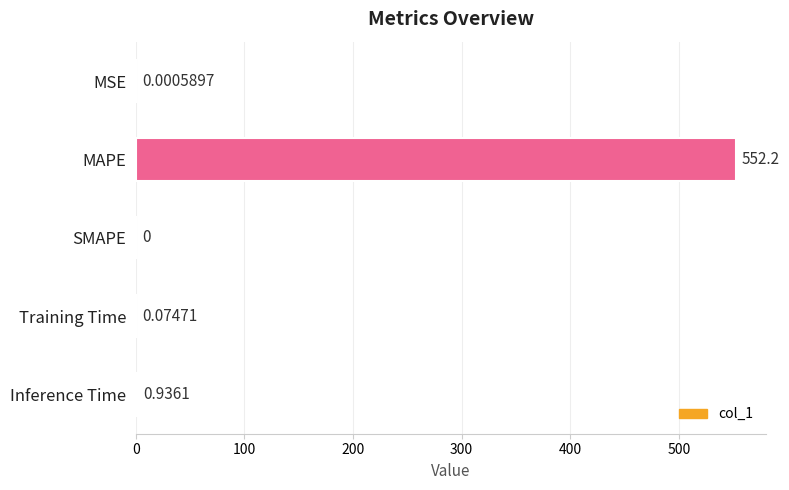

Between Training Time and MAPE, which is larger?

MAPE